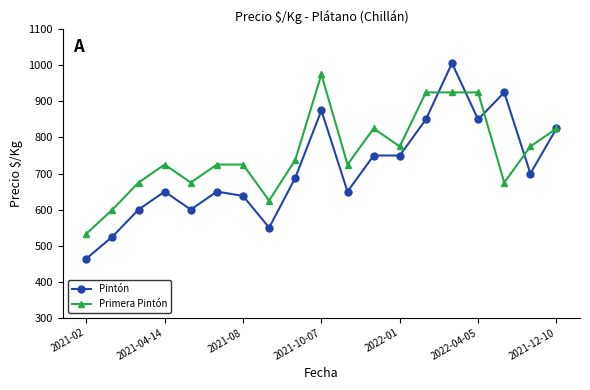

Which series has the largest total across all categories?

Primera Pintón